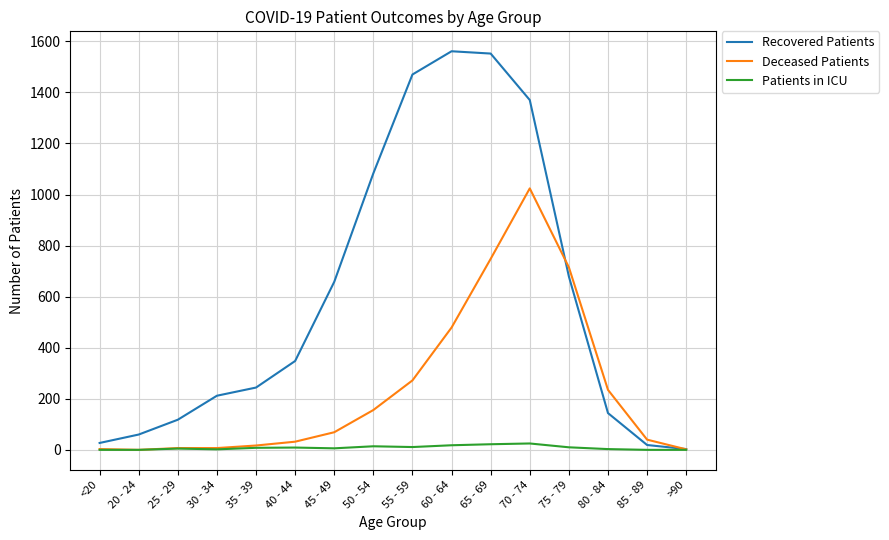

List the series in order of their peak value, highest first.

Recovered Patients, Deceased Patients, Patients in ICU